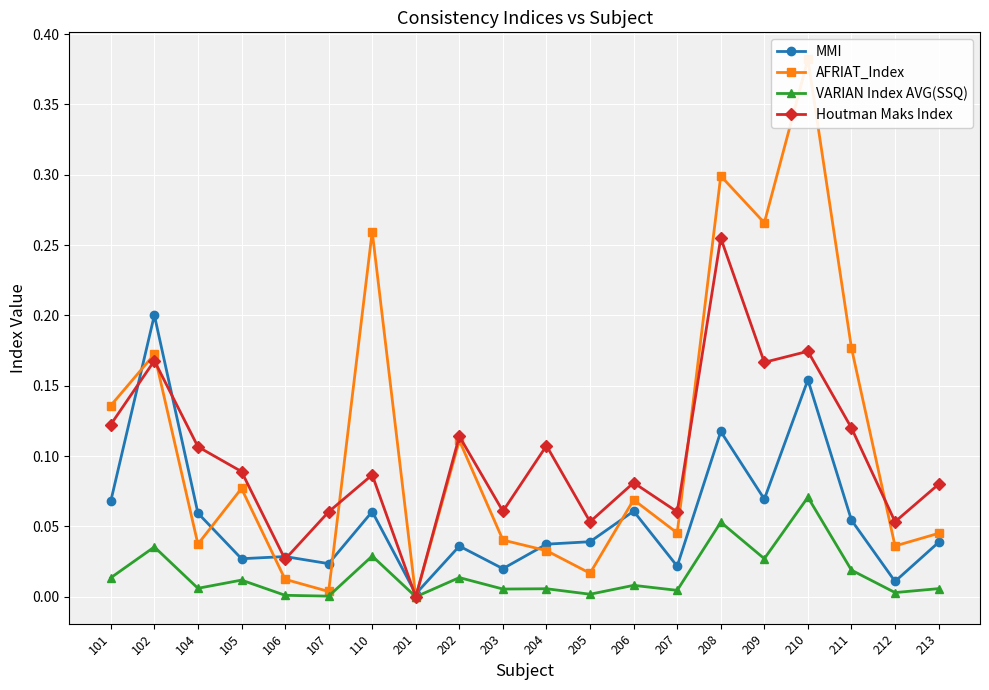

What is the difference between the second highest and minimum values in the Houtman Maks Index series?

0.2